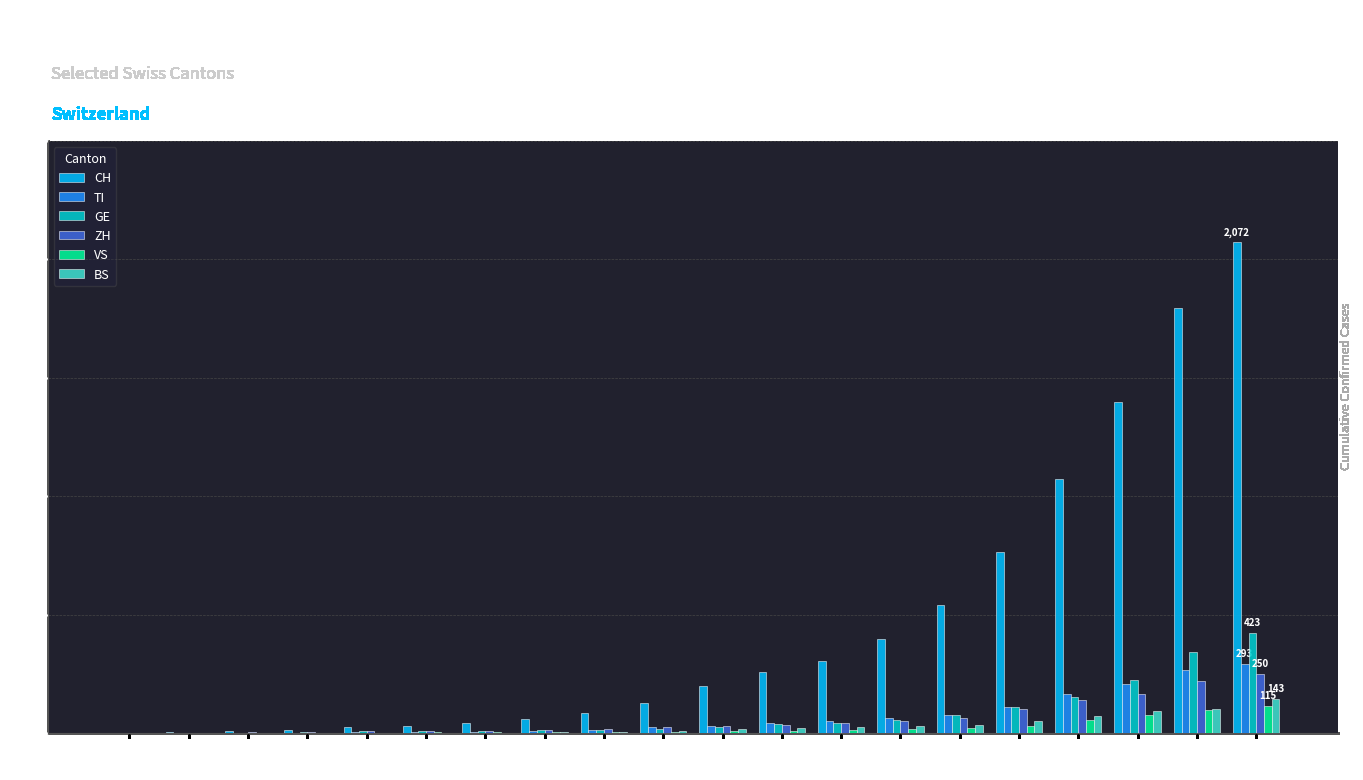

The value of CH at 03-14 is 1795. True or false?

True